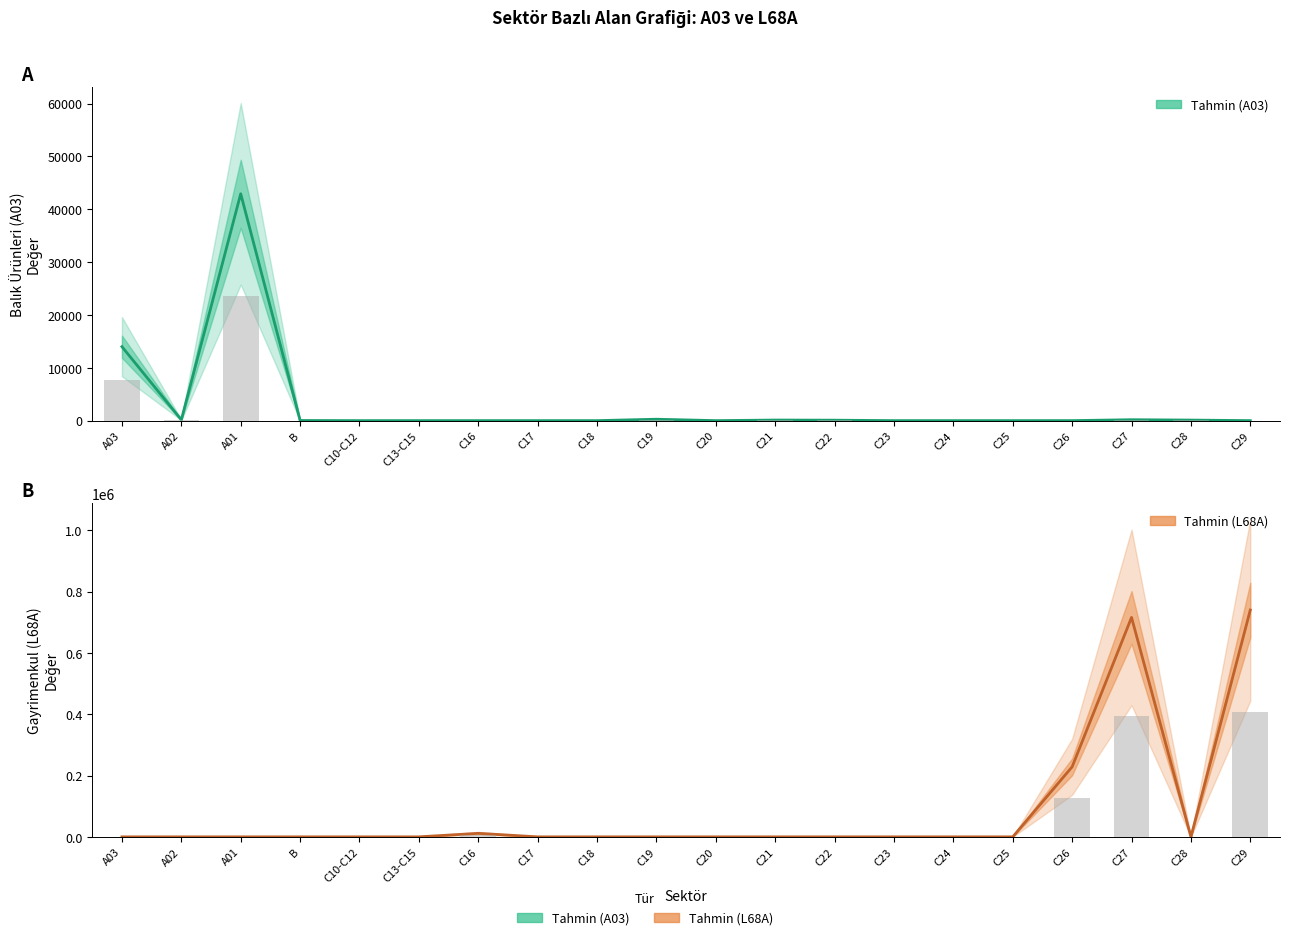

The A03 series shows 264.7 at C19. True or false?

True